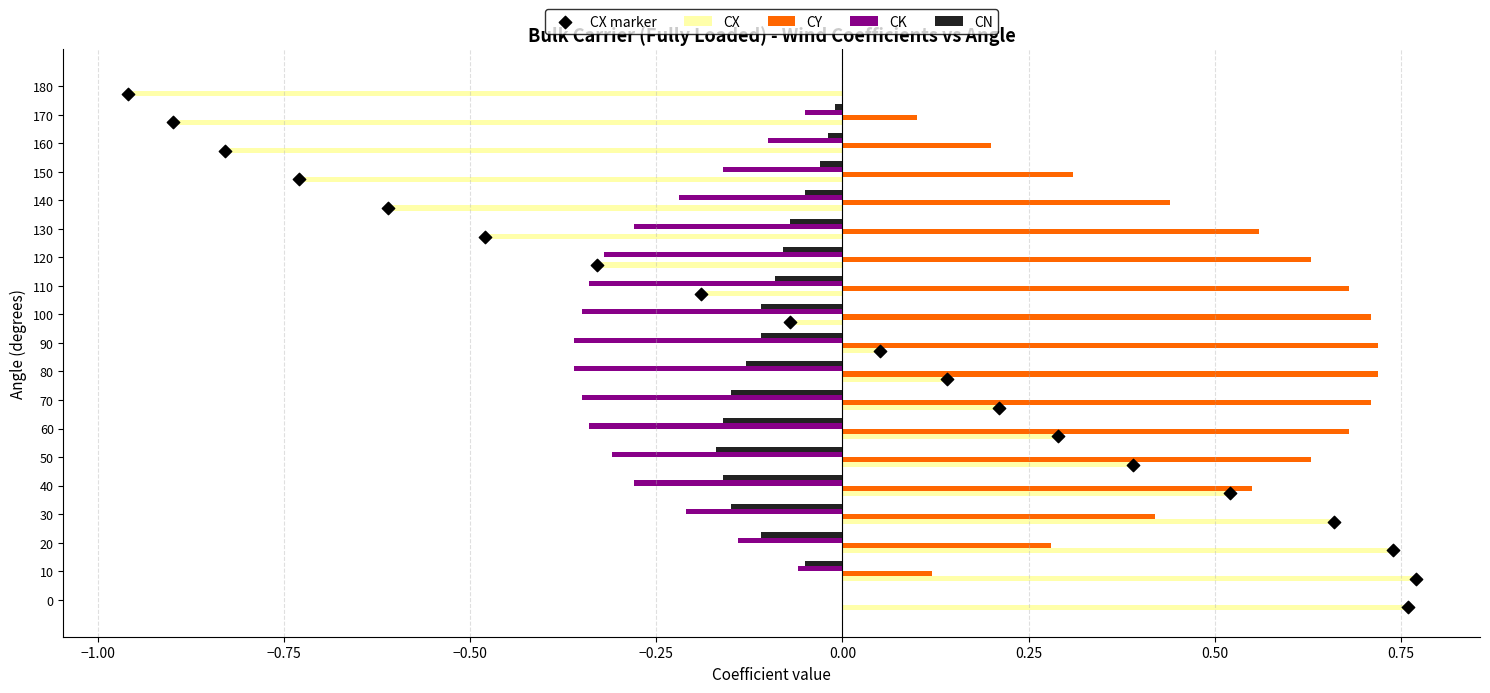

Is the value of CN at 40 greater than the value of CK at 30?

Yes